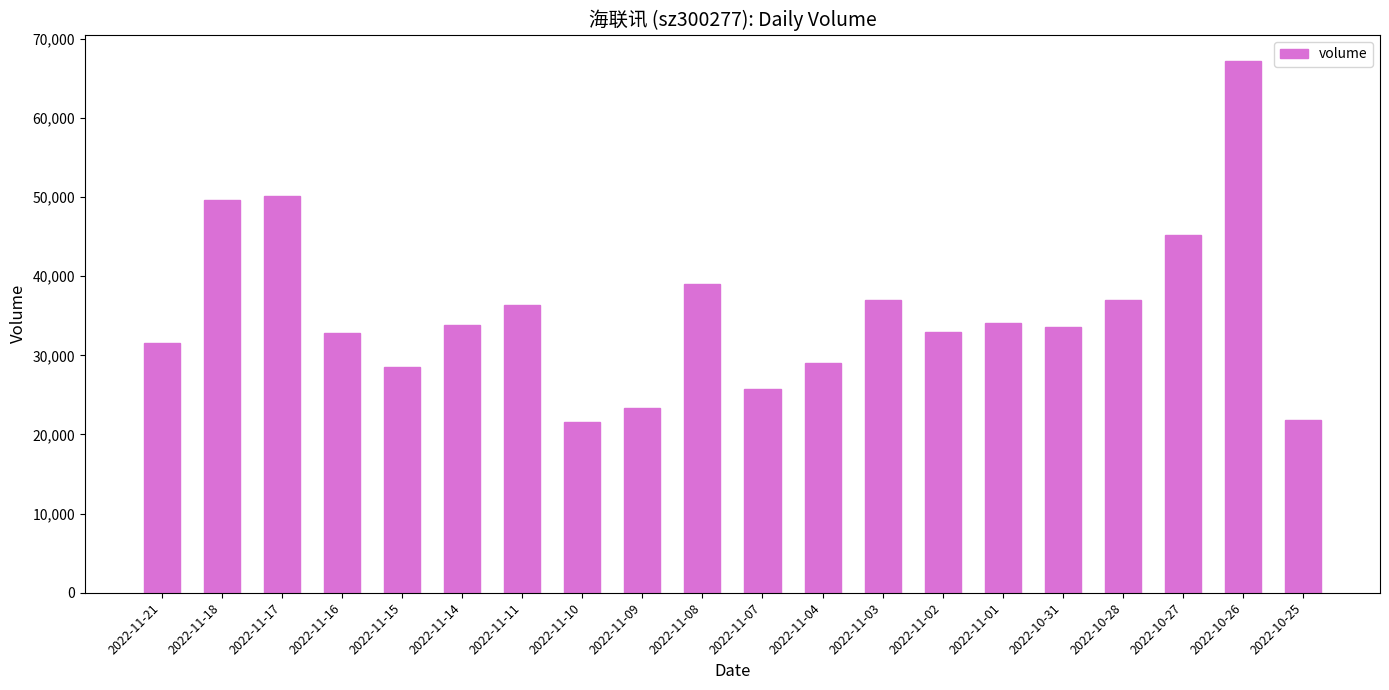

What is the sum of all values?

710355